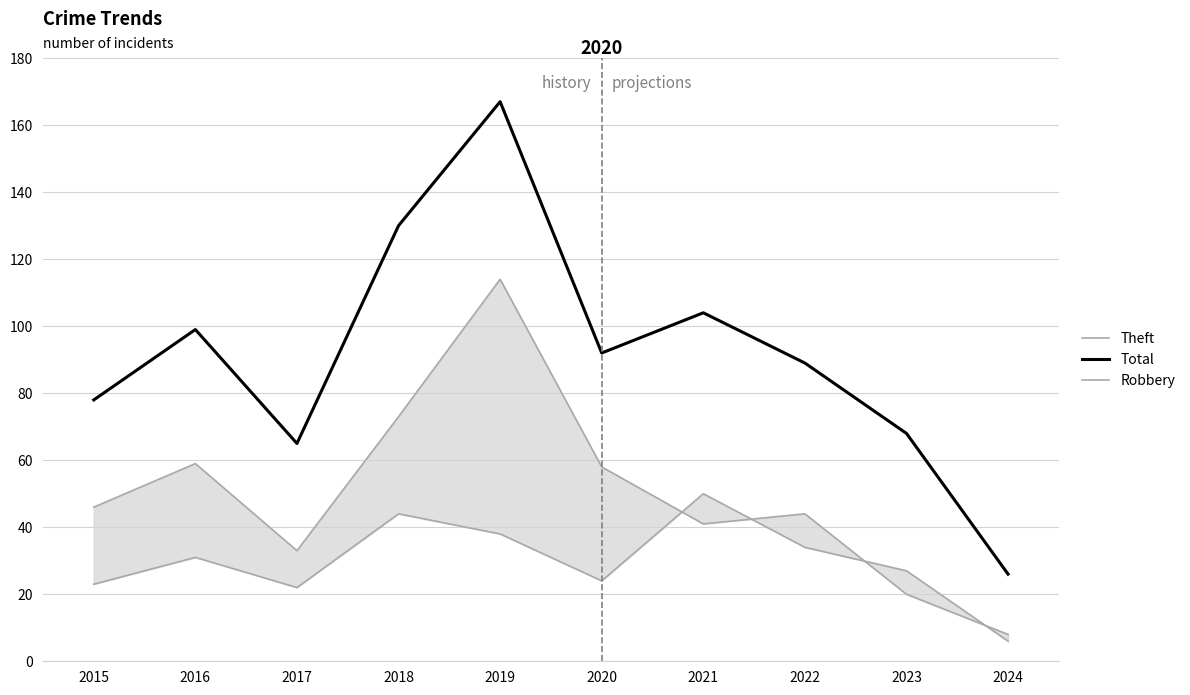

What is the difference between the maximum and minimum values in the Robbery series?

44